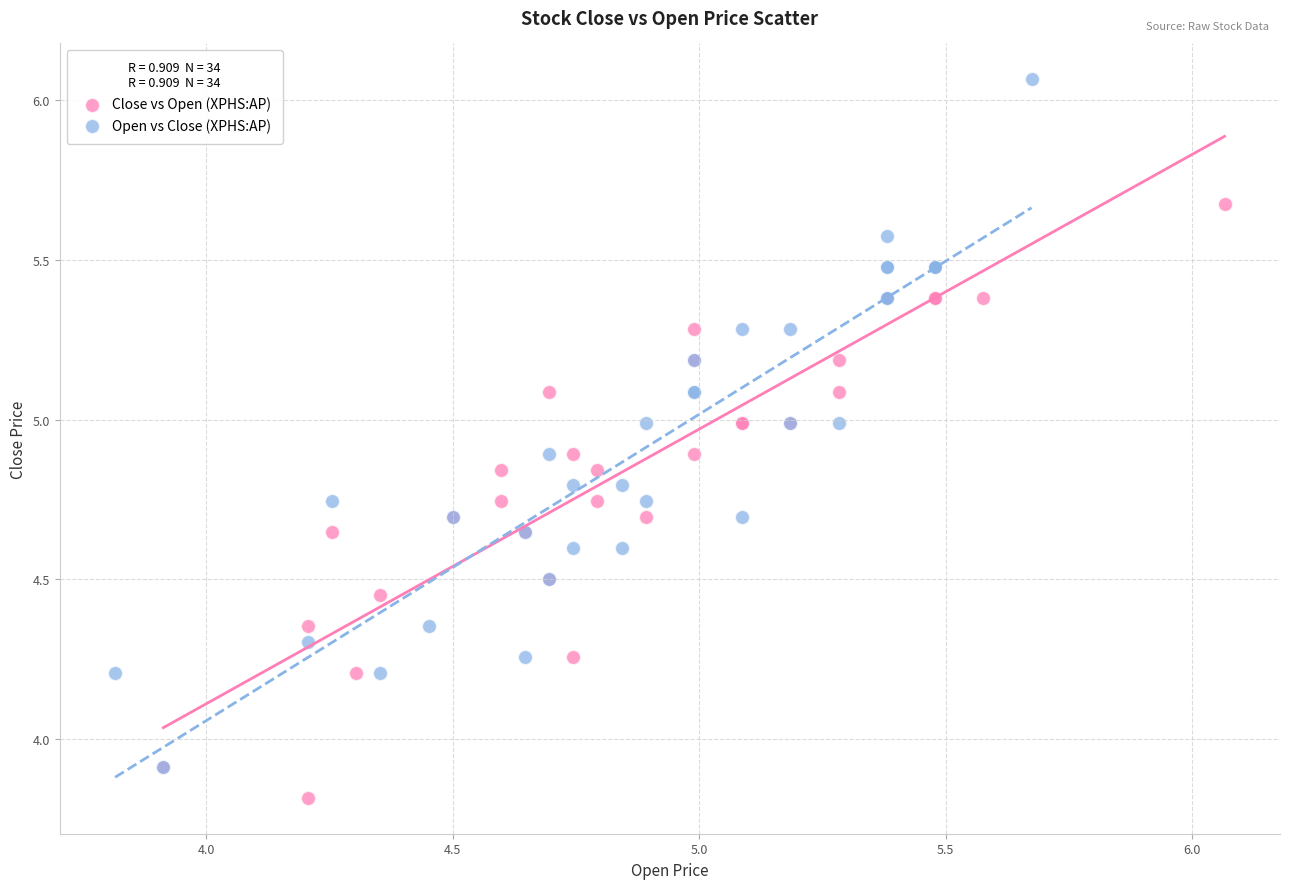

Which series has the widest spread of Y values?

Open vs Close (XPHS:AP)